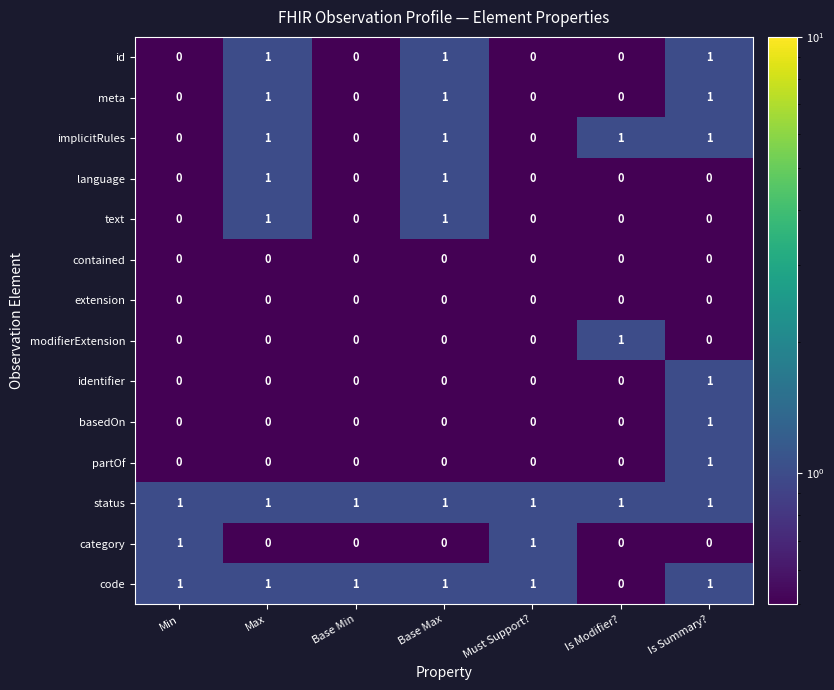

Which series has the largest total across all categories?

status